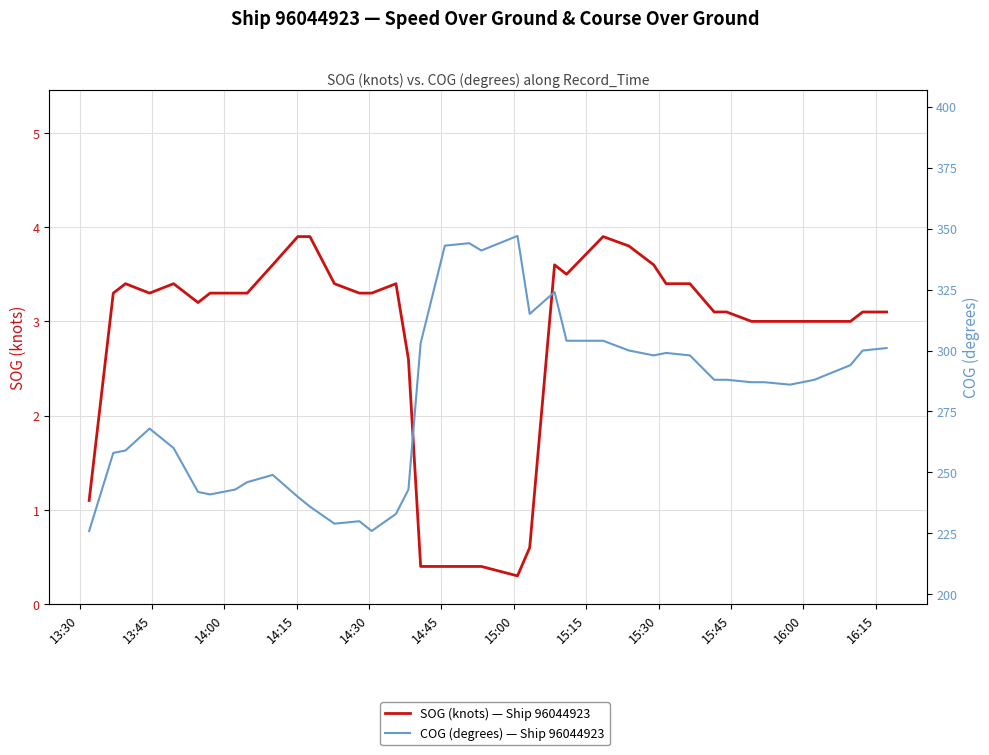

Which series has the largest total across all categories?

COG (degrees) — Ship 96044923